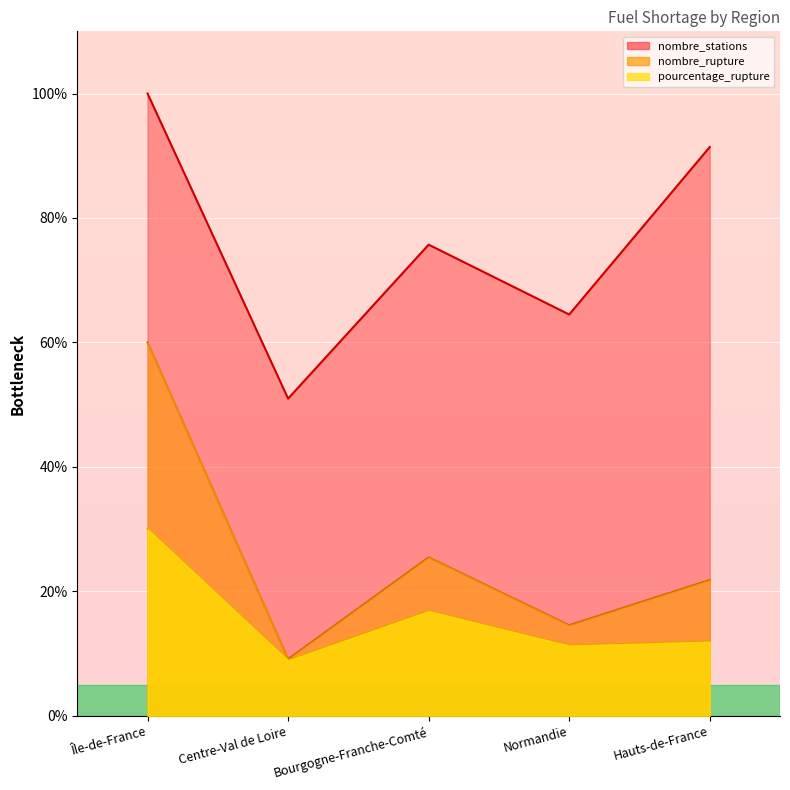

Is the value of nombre_rupture at Île-de-France greater than the value of pourcentage_rupture at Île-de-France?

Yes